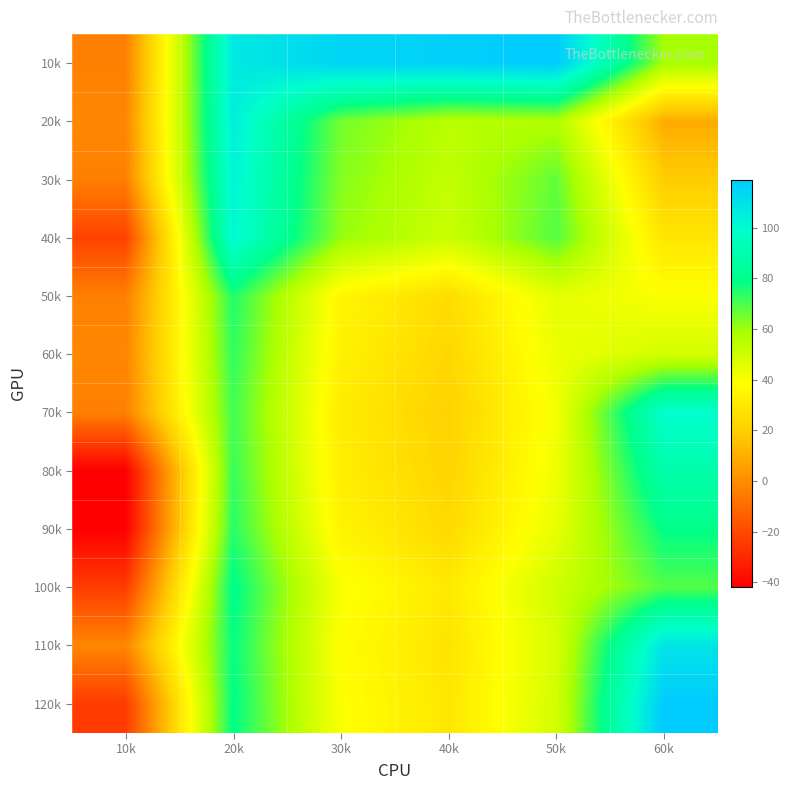

Rank the series by their maximum value, from lowest to highest.

60k, 50k, 90k, 100k, 80k, 70k, 40k, 30k, 20k, 110k, 10k, 120k